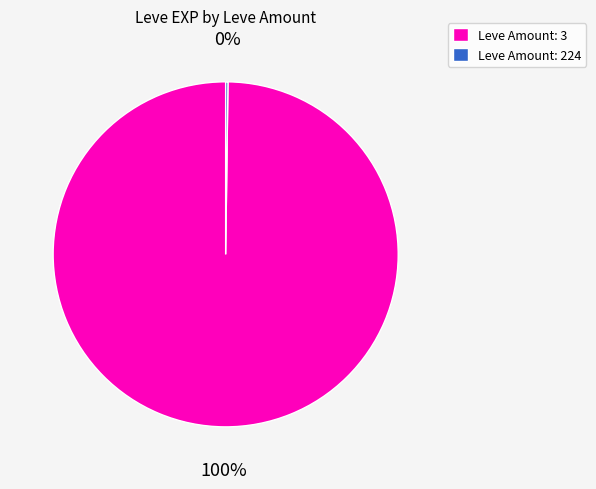

Which slice represents more than half of the pie?

Leve Amount: 3